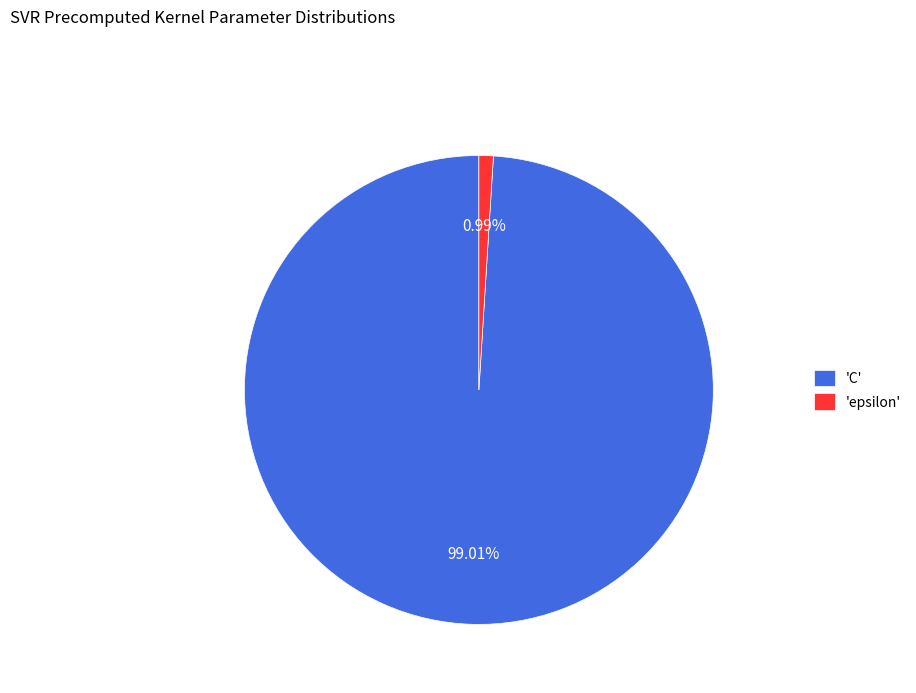

To the nearest percent, what is the difference between the largest and smallest slice percentages?

98%